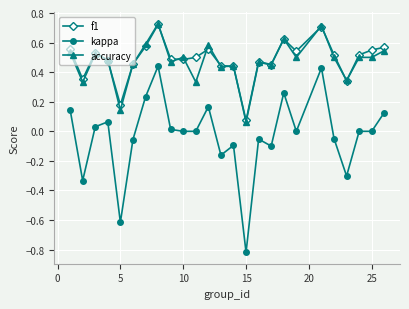

Count the number of categories in the chart.

25